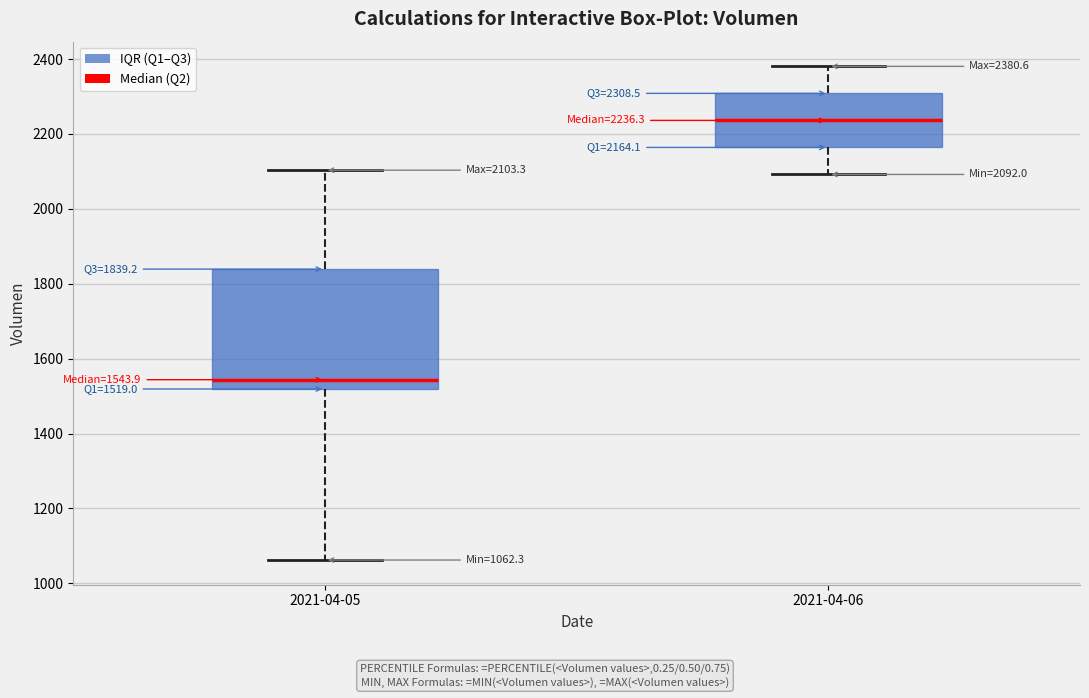

Which box's median line is the highest?

2021-04-06